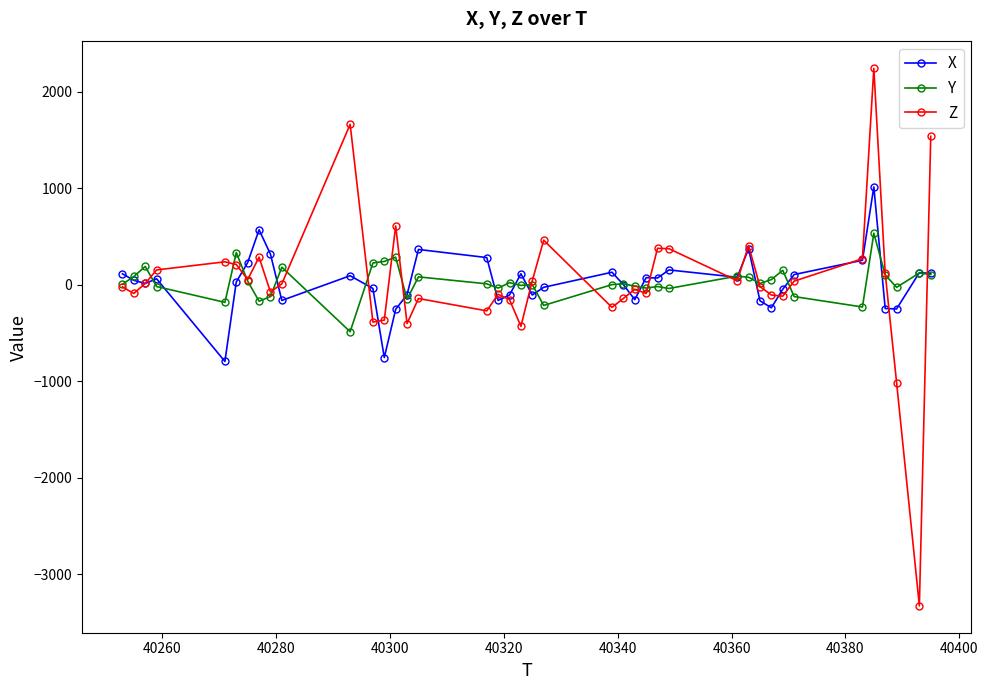

What is the highest value of the X series?

1012